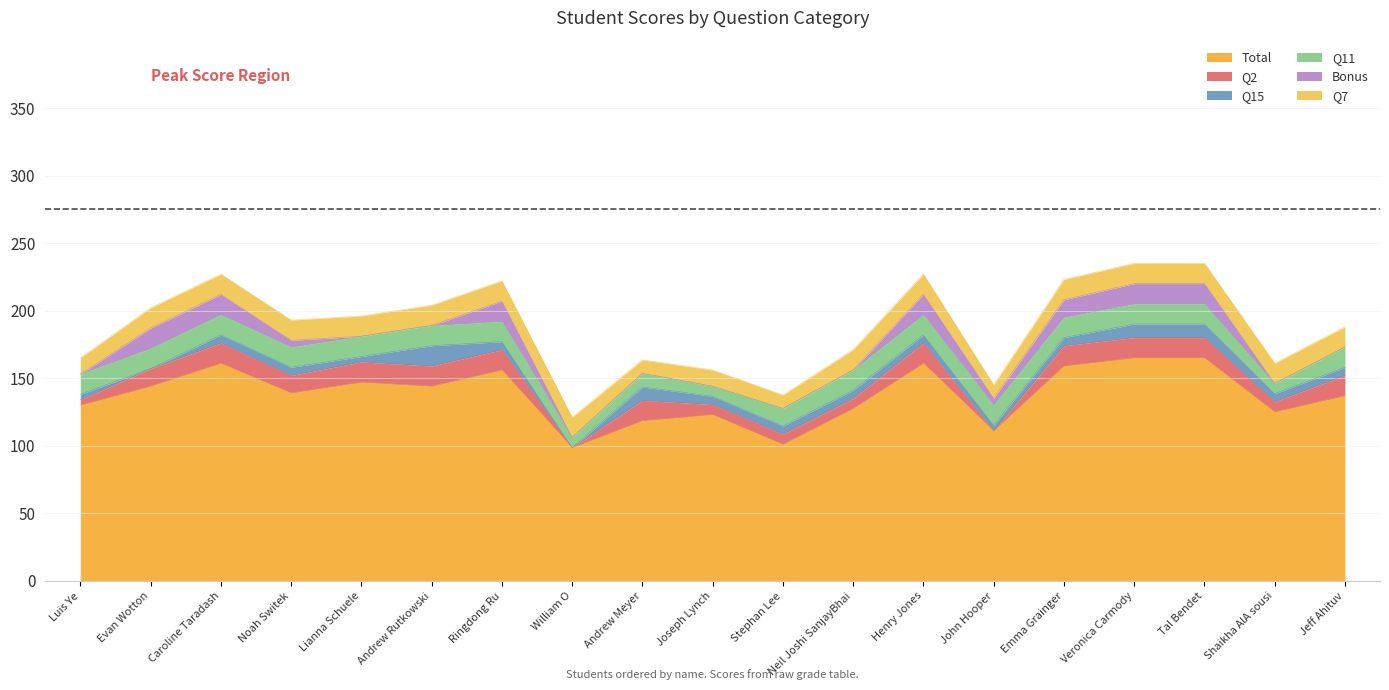

What is the label of the 5th point from the left?

Lianna Schuele